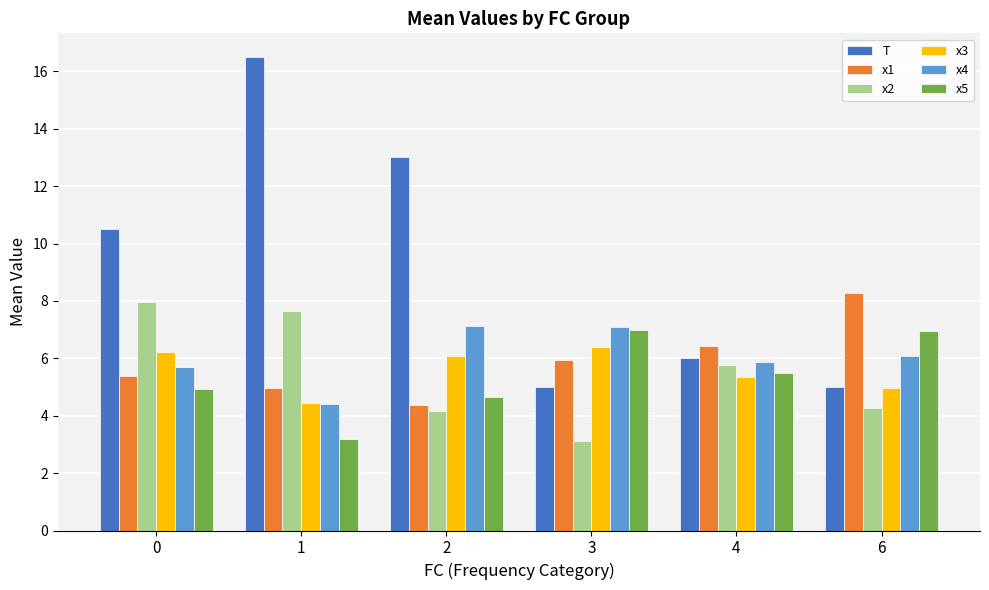

The value of x1 at 3 is 9.5. True or false?

False